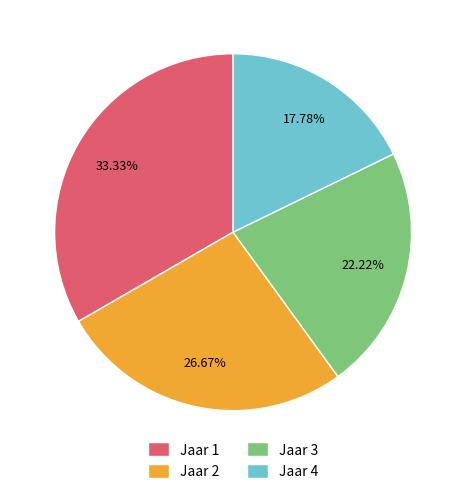

Between Jaar 4 and Jaar 1, which is larger?

Jaar 1